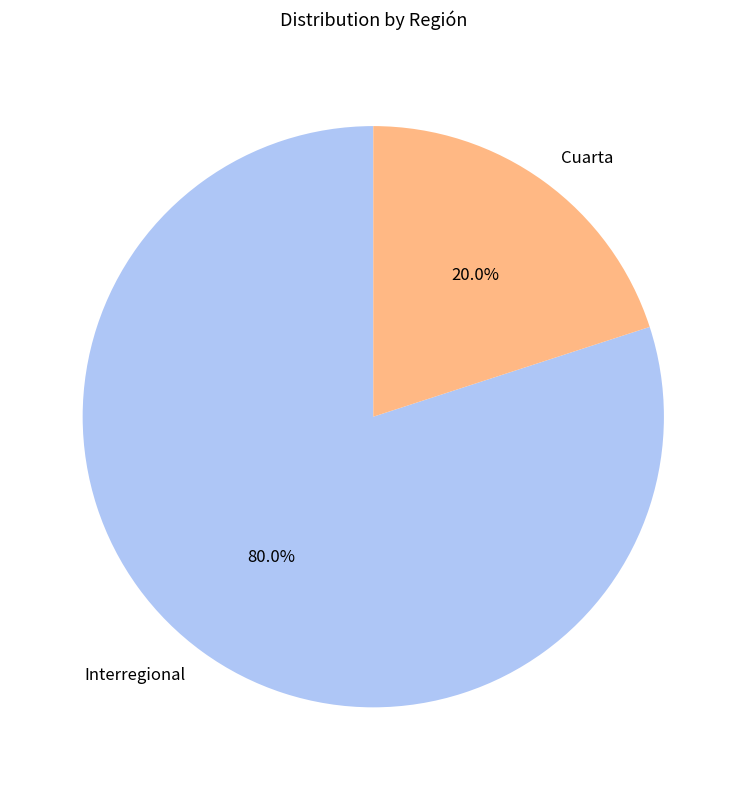

The Interregional slice represents 31% of the pie. True or false?

False